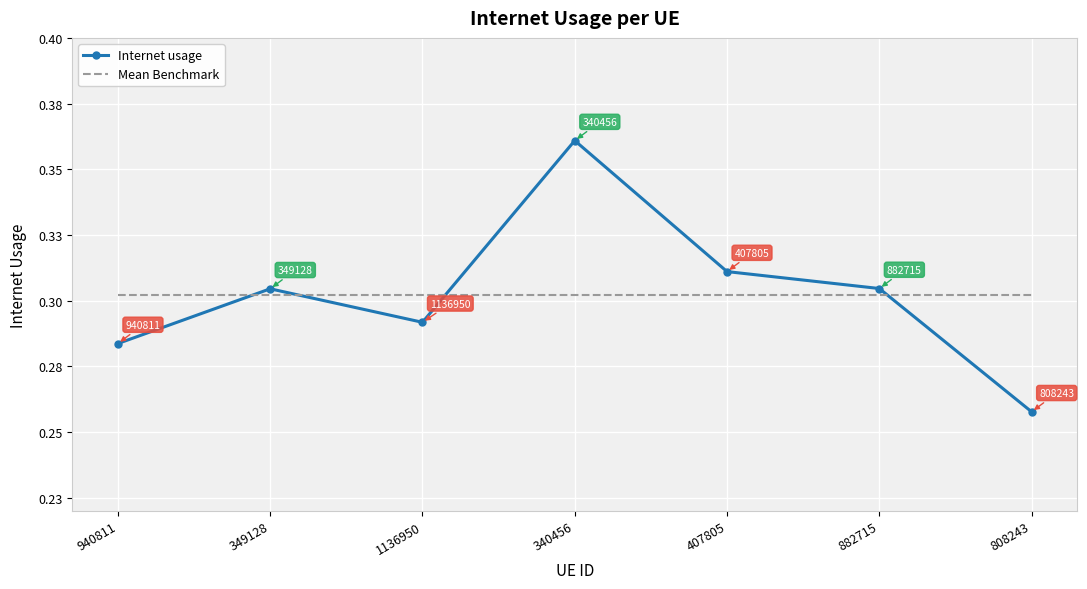

What are all the series names shown in the legend?

Internet usage, Mean Benchmark